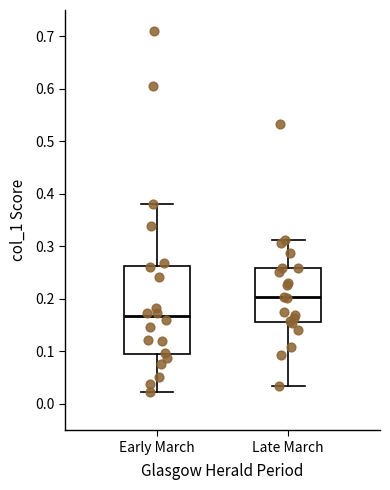

Reading left to right, read every box against the y-axis: the position of its median line, the range the box covers, and the ends of its whiskers. The values are not printed on the chart, so give them approximately, as read against the axis.

Early March: median 0.17, box 0.09 to 0.26, whiskers 0.02 to 0.38
Late March: median 0.20, box 0.16 to 0.26, whiskers 0.03 to 0.31